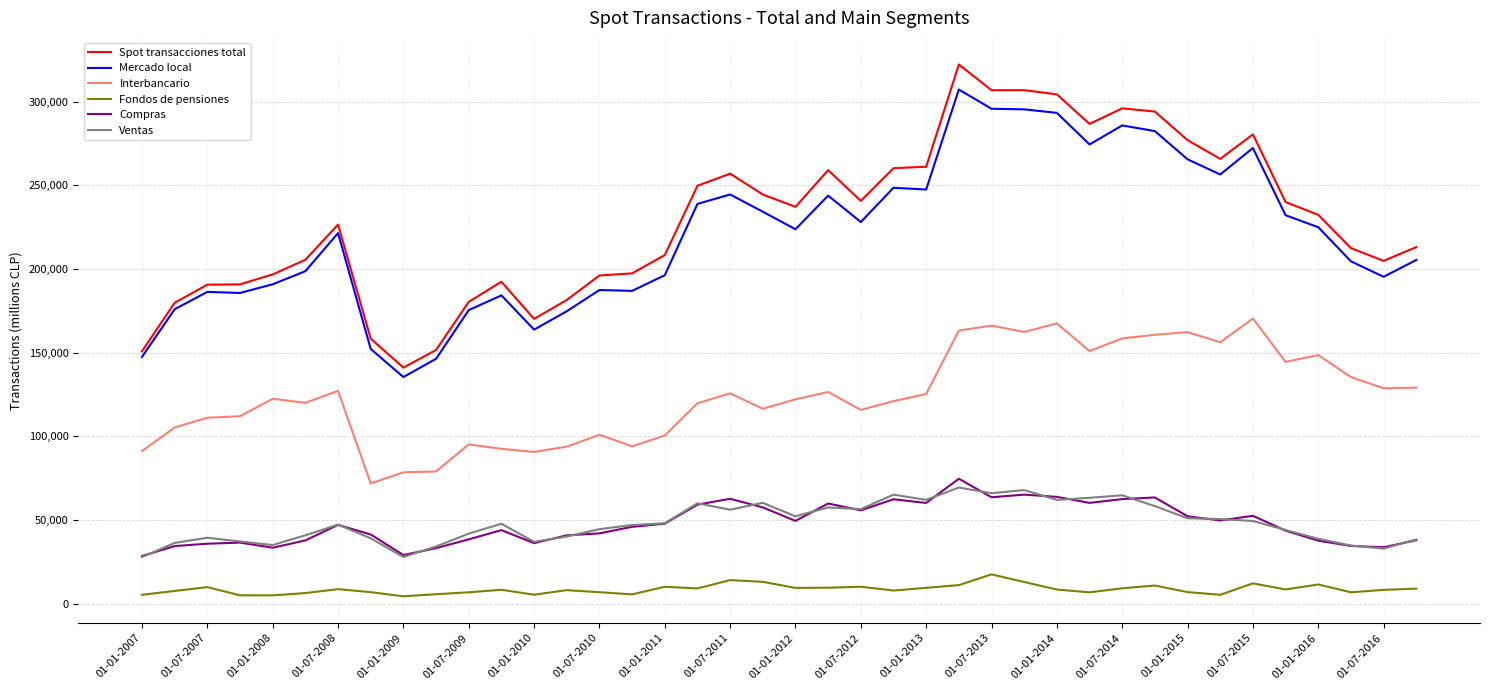

True or false: Compras and Mercado local intersect in this chart.

False